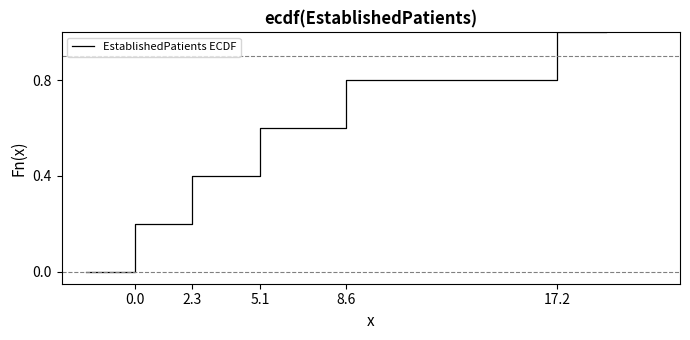

Count the number of values greater than 0.

6